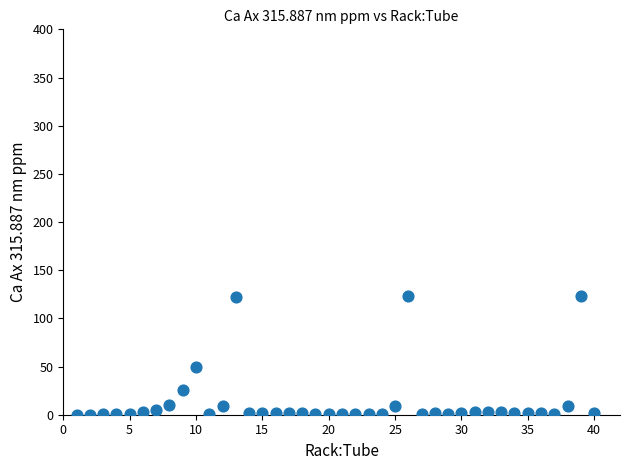

What Y value in the scatter plot is closest to 61?

49.0